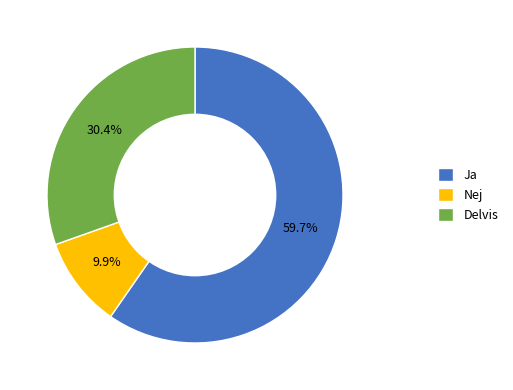

What percentage is NOT represented by Delvis?

69.6%